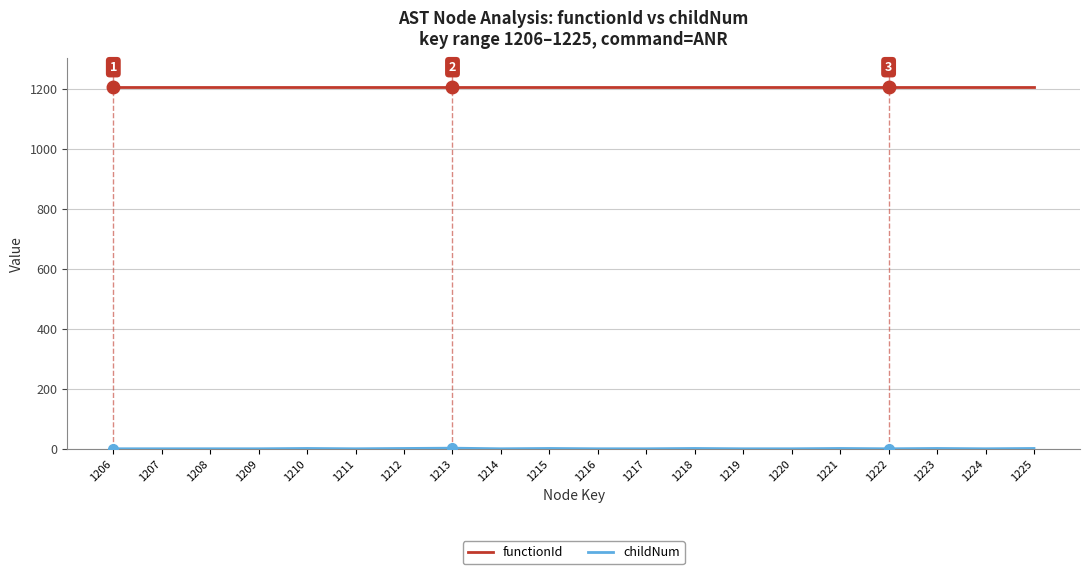

Is this an area chart (filled region under the line)?

No